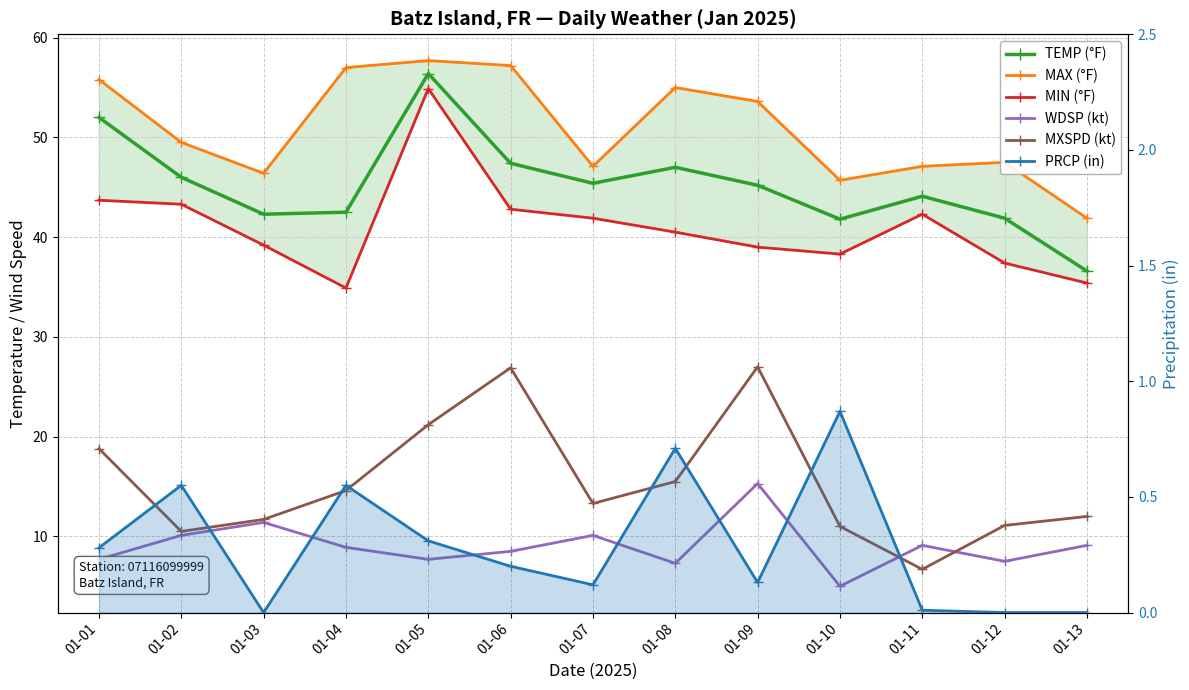

What is the approximate value of MXSPD (kt) at 01-10?

11.0